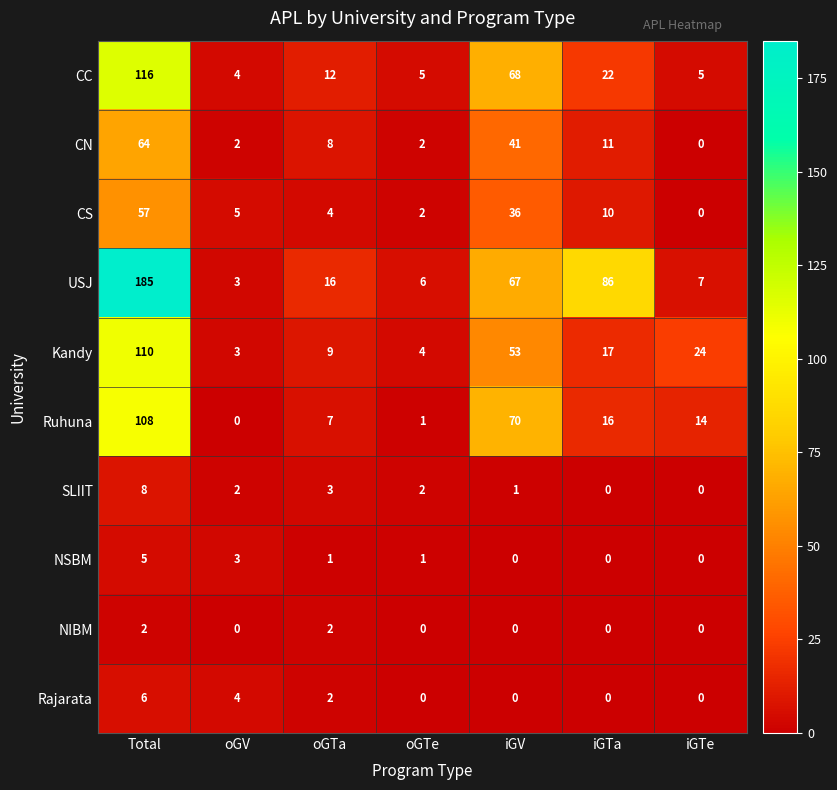

Between oGTa and iGV, which series saw the biggest shift?

Ruhuna